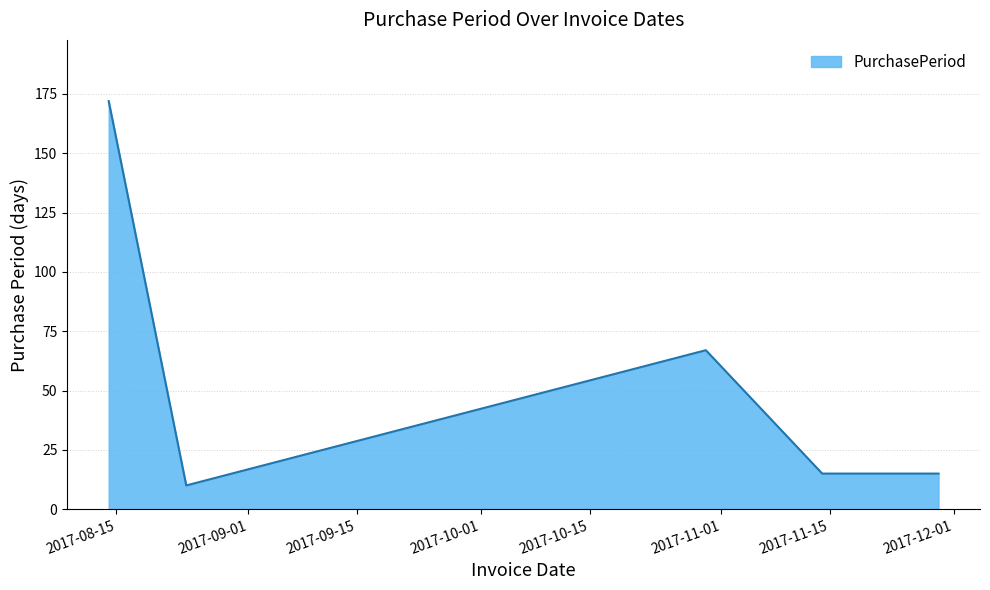

True or false: the data has more than 0 interior local peaks.

True